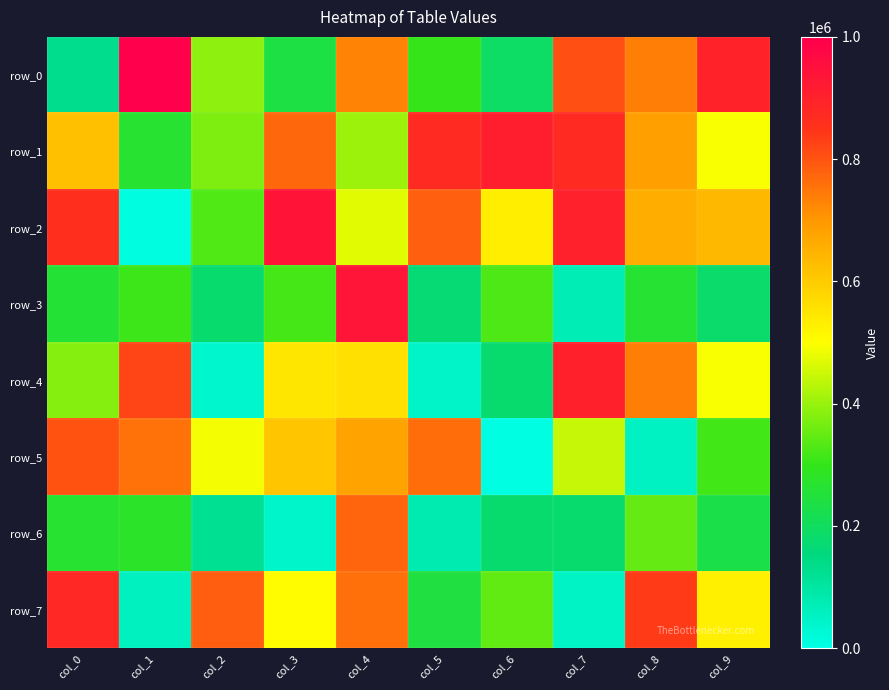

How many data points in row_2 are above 657258?

4